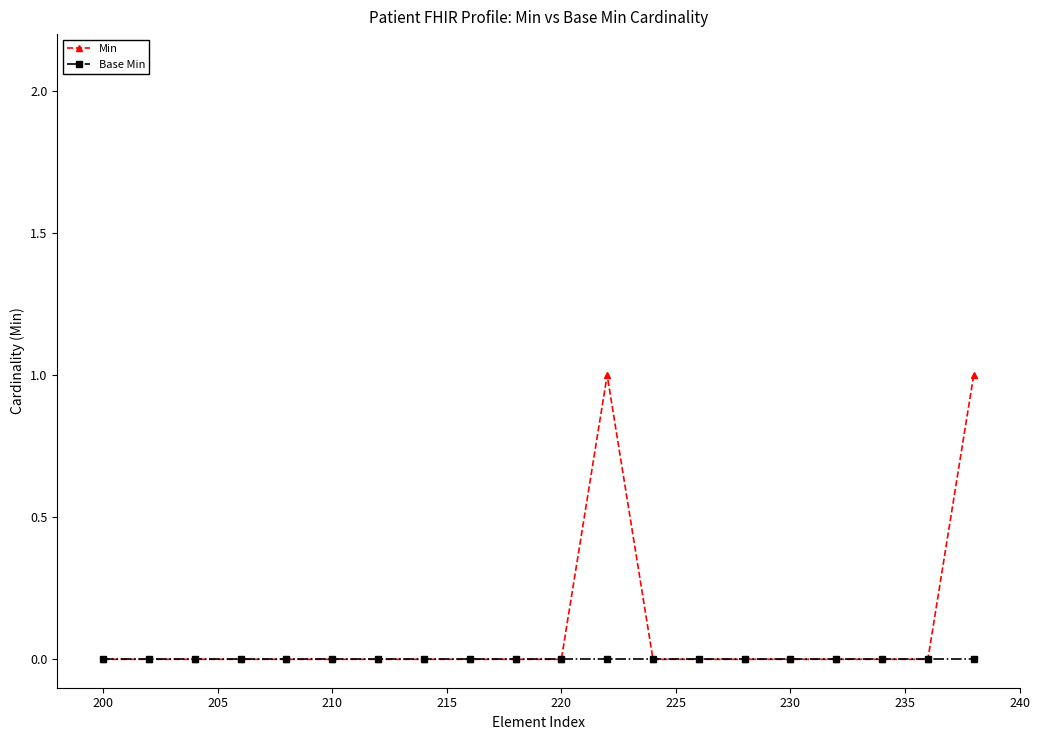

Count the number of categories in the chart.

20